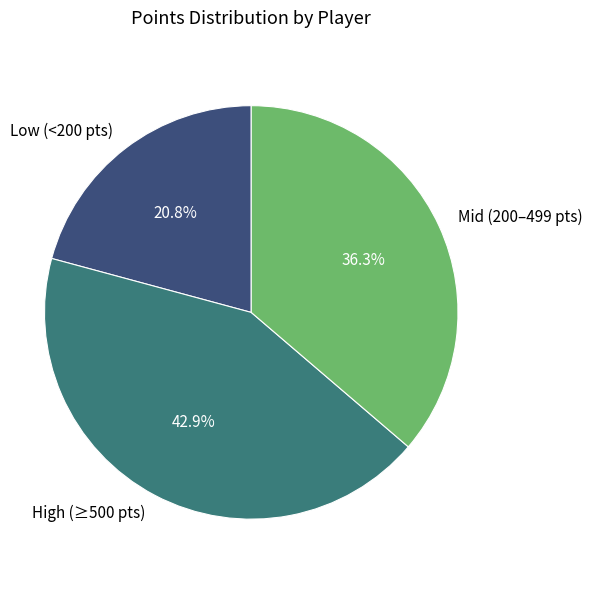

Count the number of slices in the pie.

3